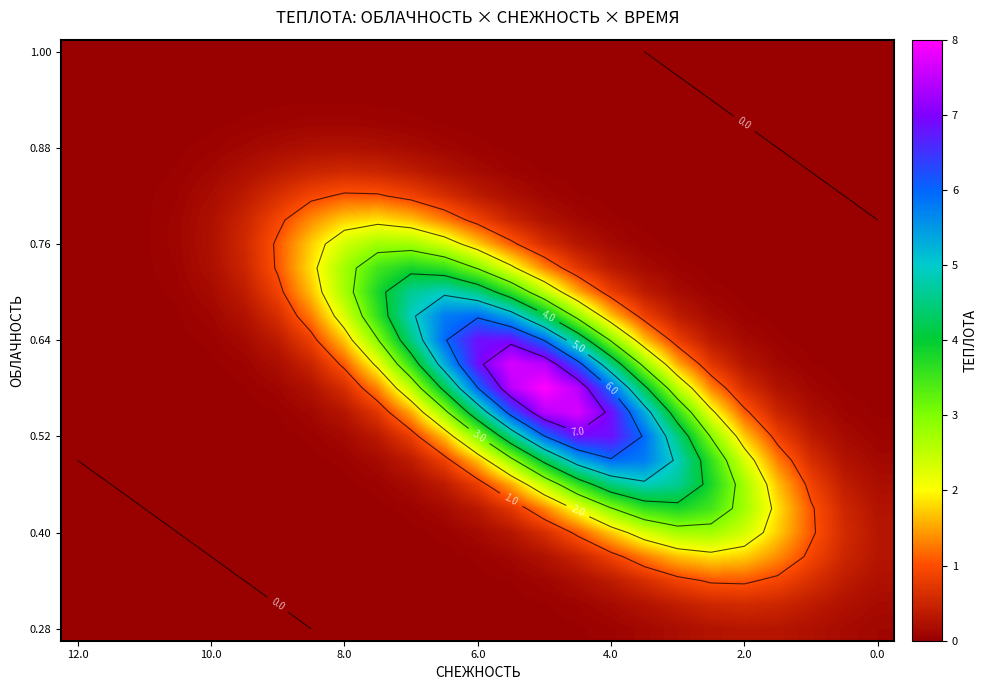

How many categories are shown in the chart?

25